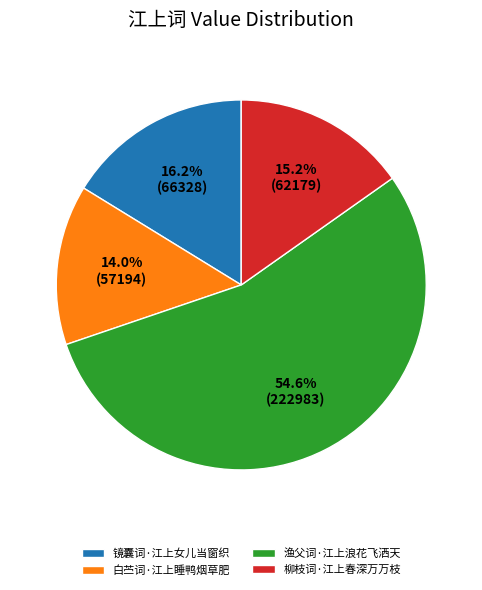

Is 柳枝词·江上春深万万枝 the majority of the pie?

No